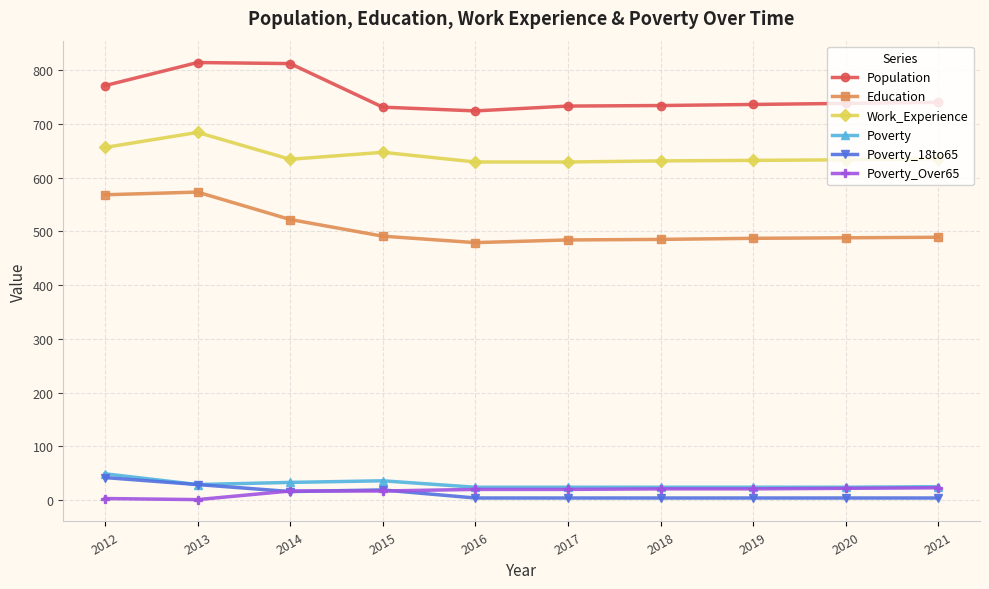

Is the value of Population at 2014 greater than the value of Poverty_Over65 at 2017?

Yes